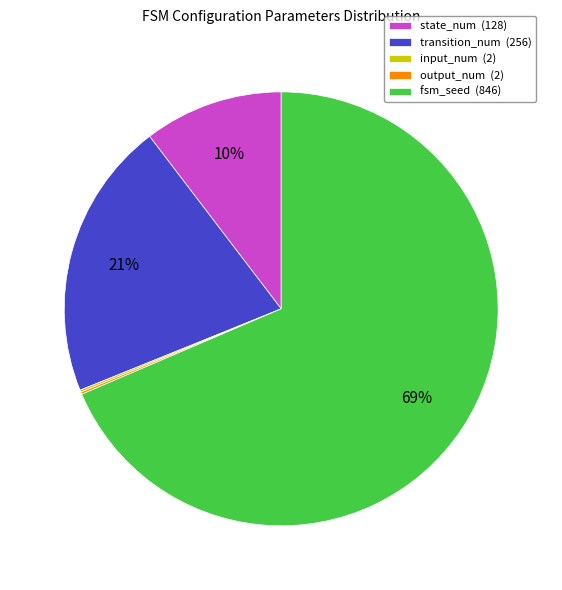

Which slice is the largest?

fsm_seed